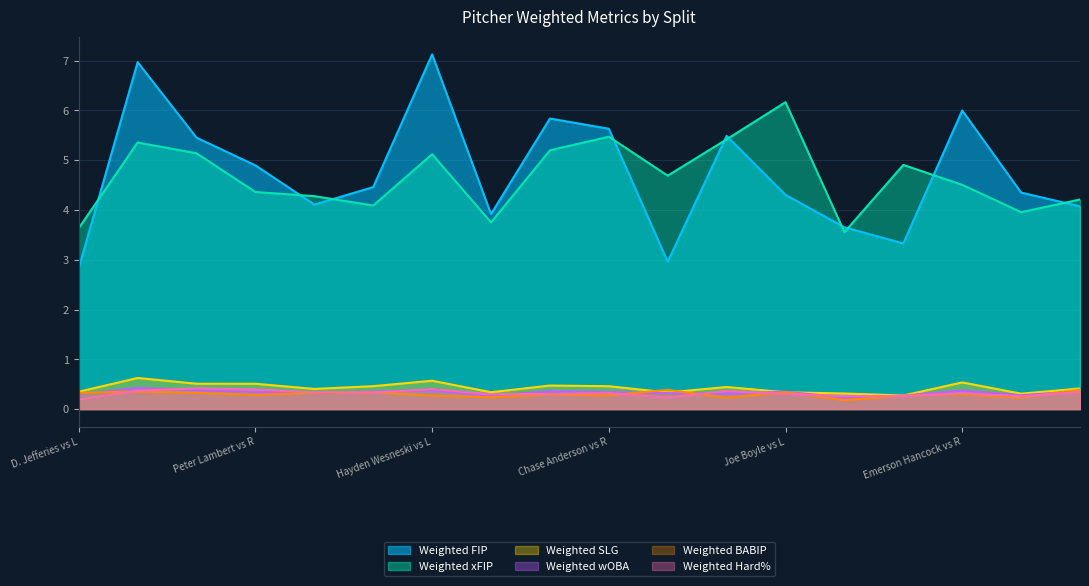

Which category has the lowest value across all series?

Joe Boyle vs R